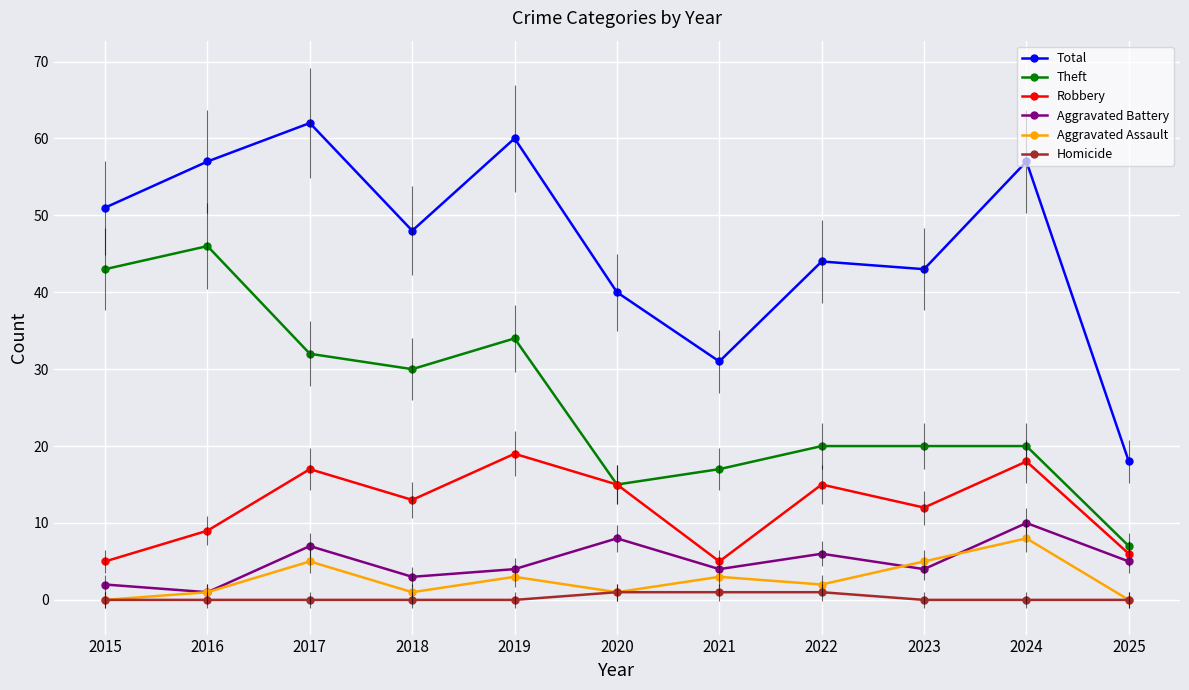

What is the total value across all series at 2017?

123